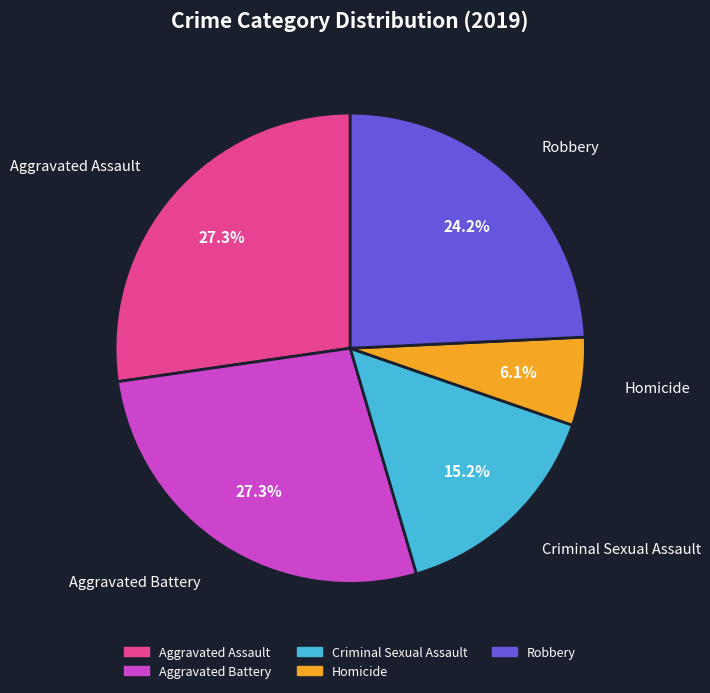

Is it true that Aggravated Assault is 37% of the pie?

False